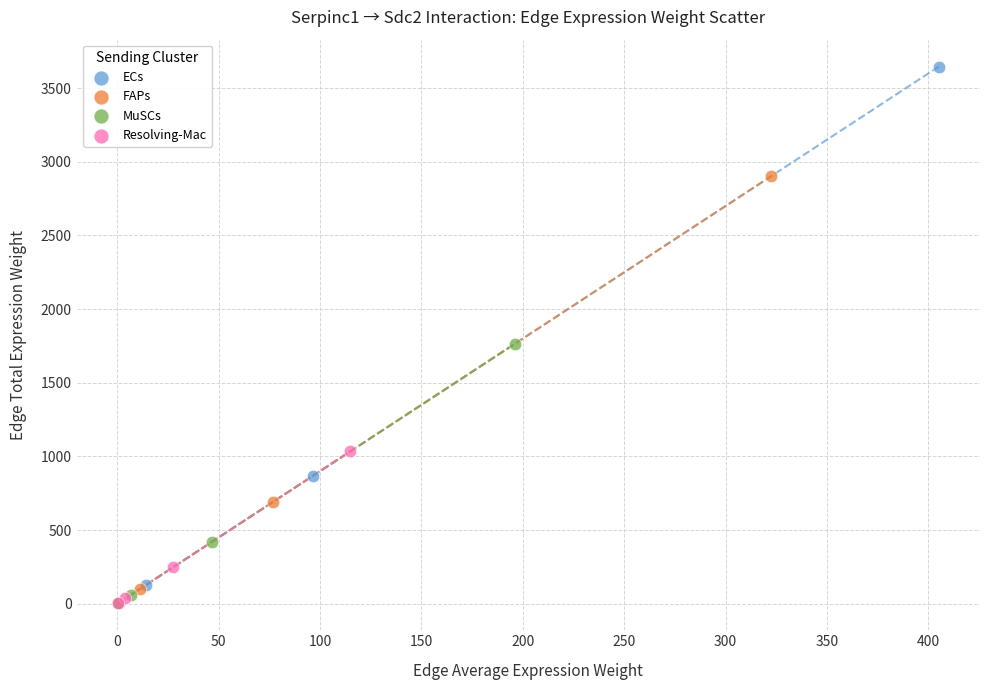

What are all the series names shown in the legend?

ECs, FAPs, MuSCs, Resolving-Mac